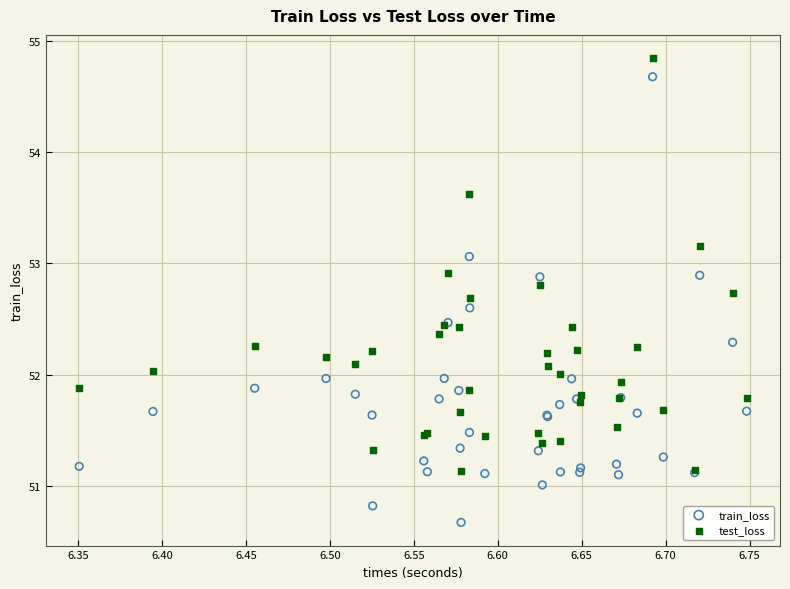

What are all the series names shown in the legend?

train_loss, test_loss